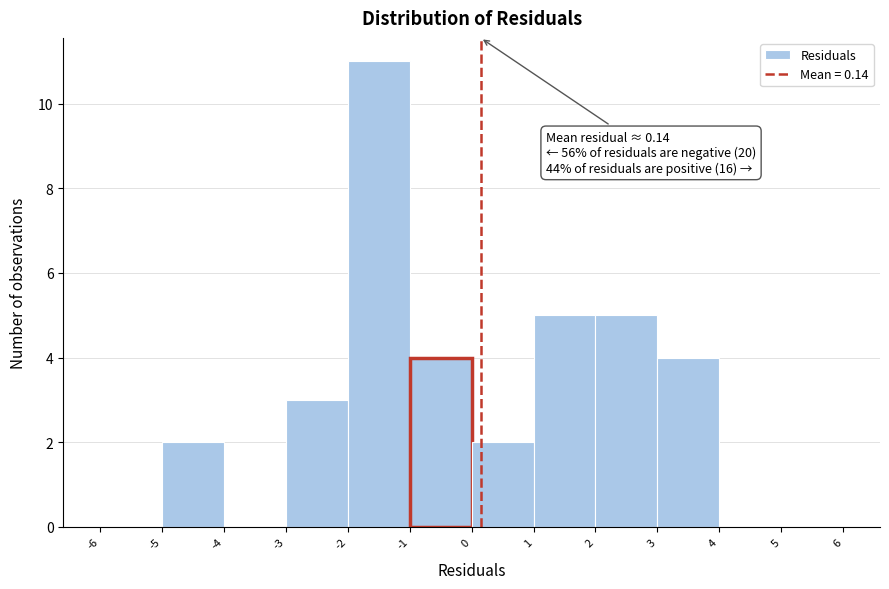

Which range on the x-axis has the tallest bar?

-2 to -1